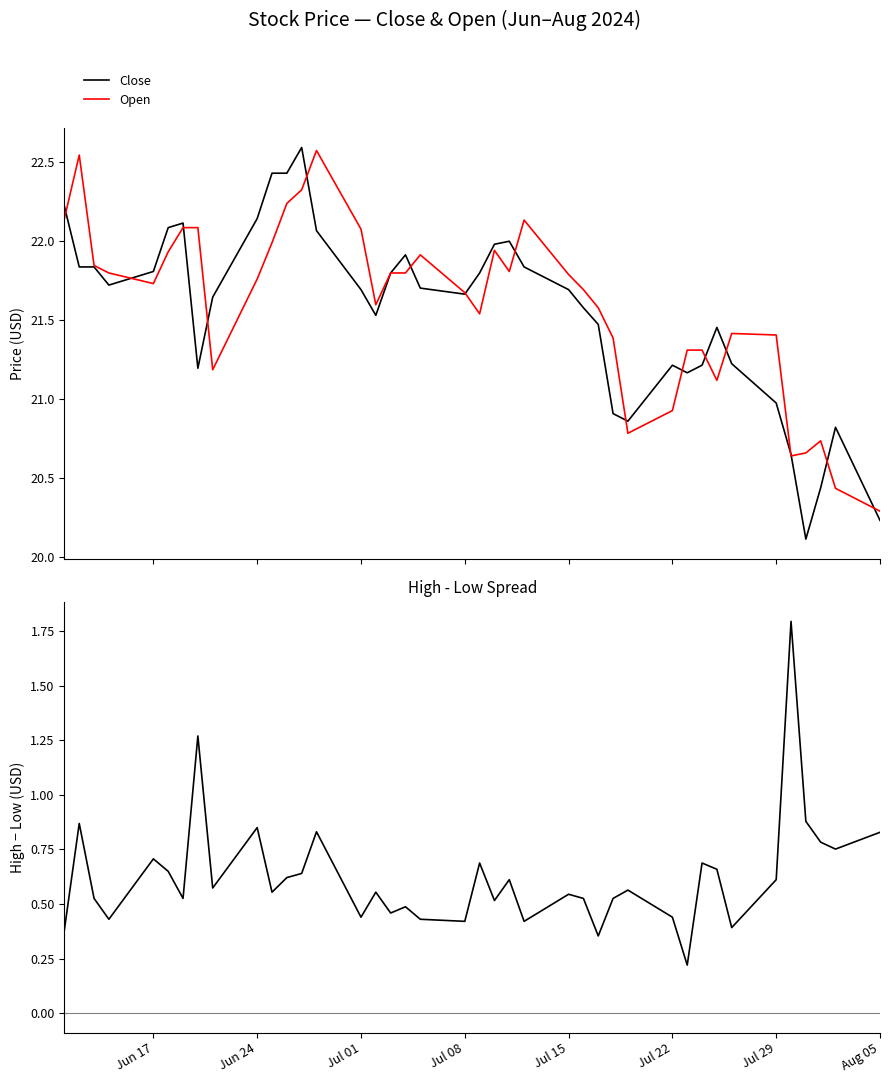

What is the maximum value for High-Low Spread?

1.8